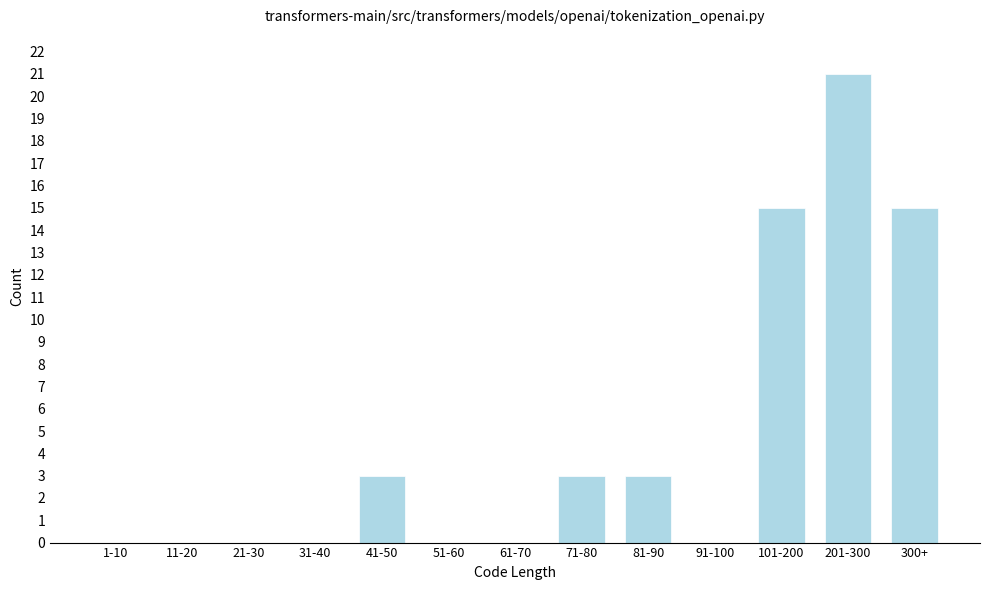

Reading right to left, transcribe all the data shown in this chart.

300+=15	201-300=21	101-200=15	91-100=0	81-90=3	71-80=3	61-70=0	51-60=0	41-50=3	31-40=0	21-30=0	11-20=0	1-10=0